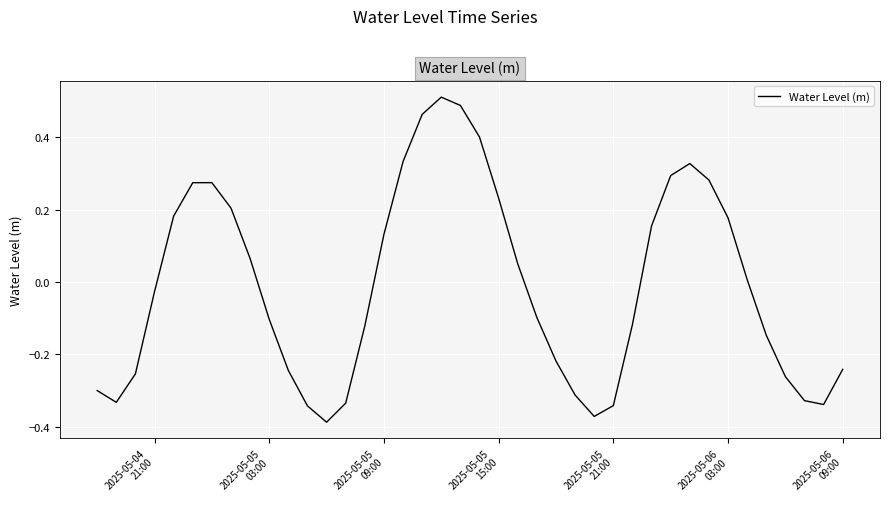

How many values are below zero?

21